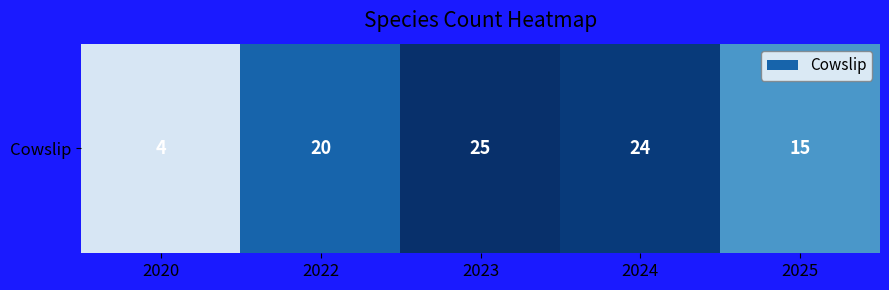

At which label is the value closest to 14?

2025